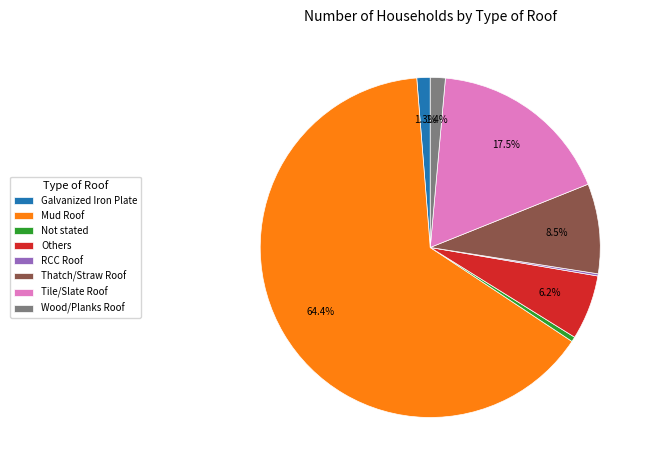

Which slice is the largest?

Mud Roof